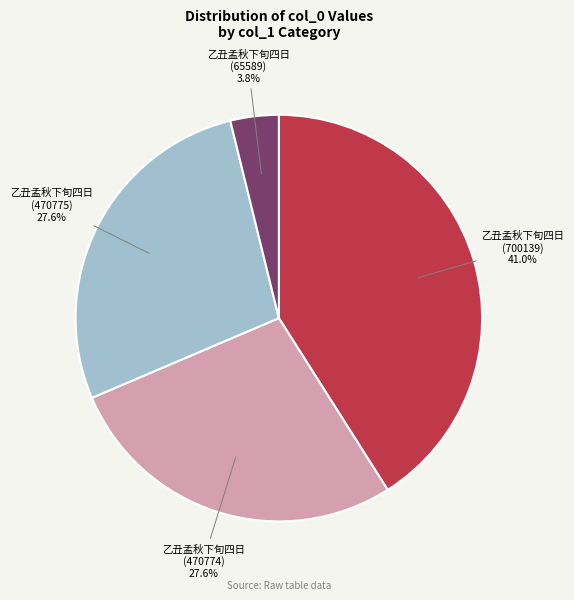

Does any single category account for the majority?

No